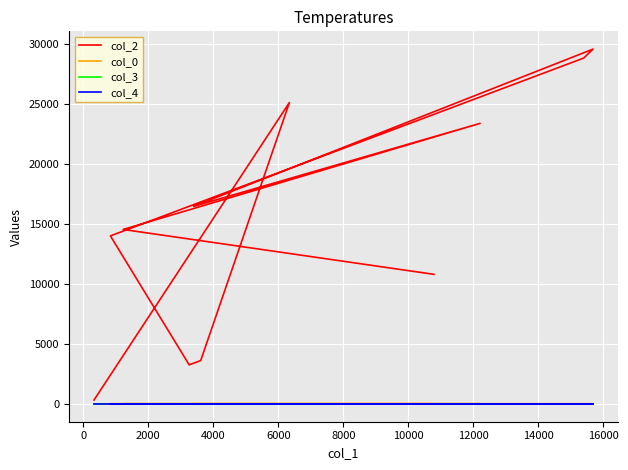

How many data points in col_2 are above 14526?

5